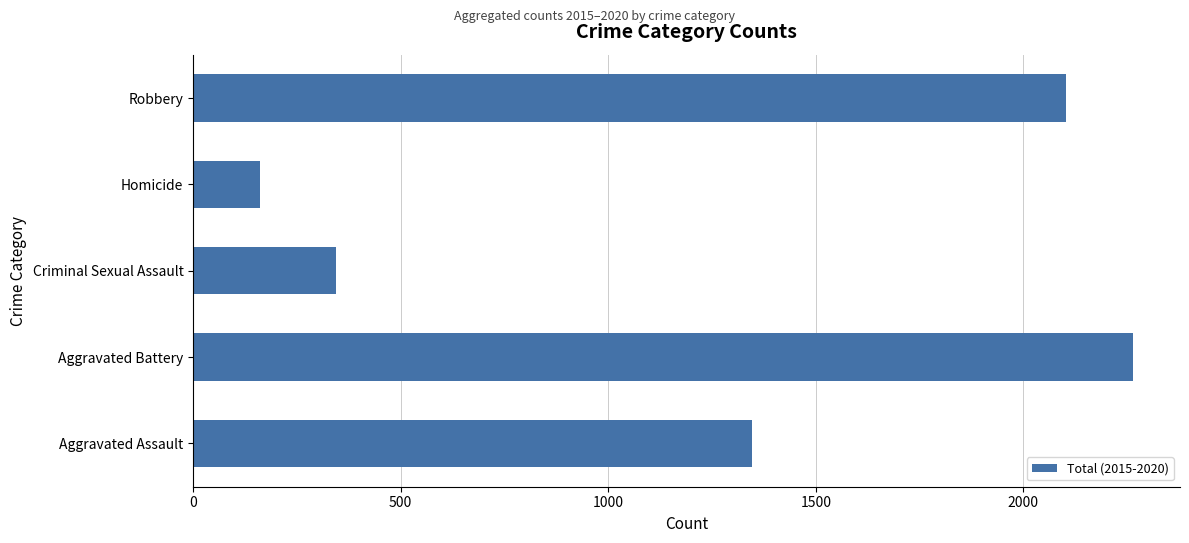

Reading bottom to top, transcribe all the data shown in this chart.

1346	2264	343	162	2102